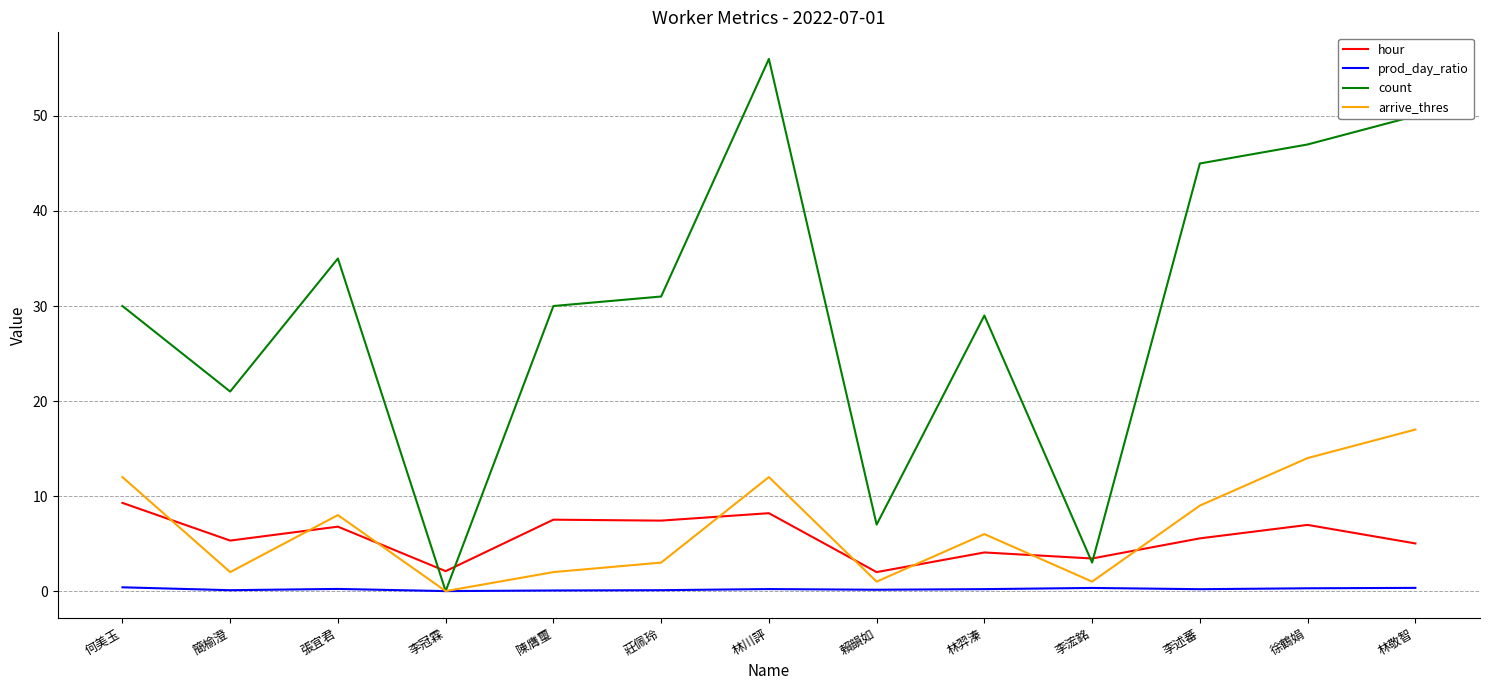

Which series changed the most between 何美玉 and 李述蕃?

count